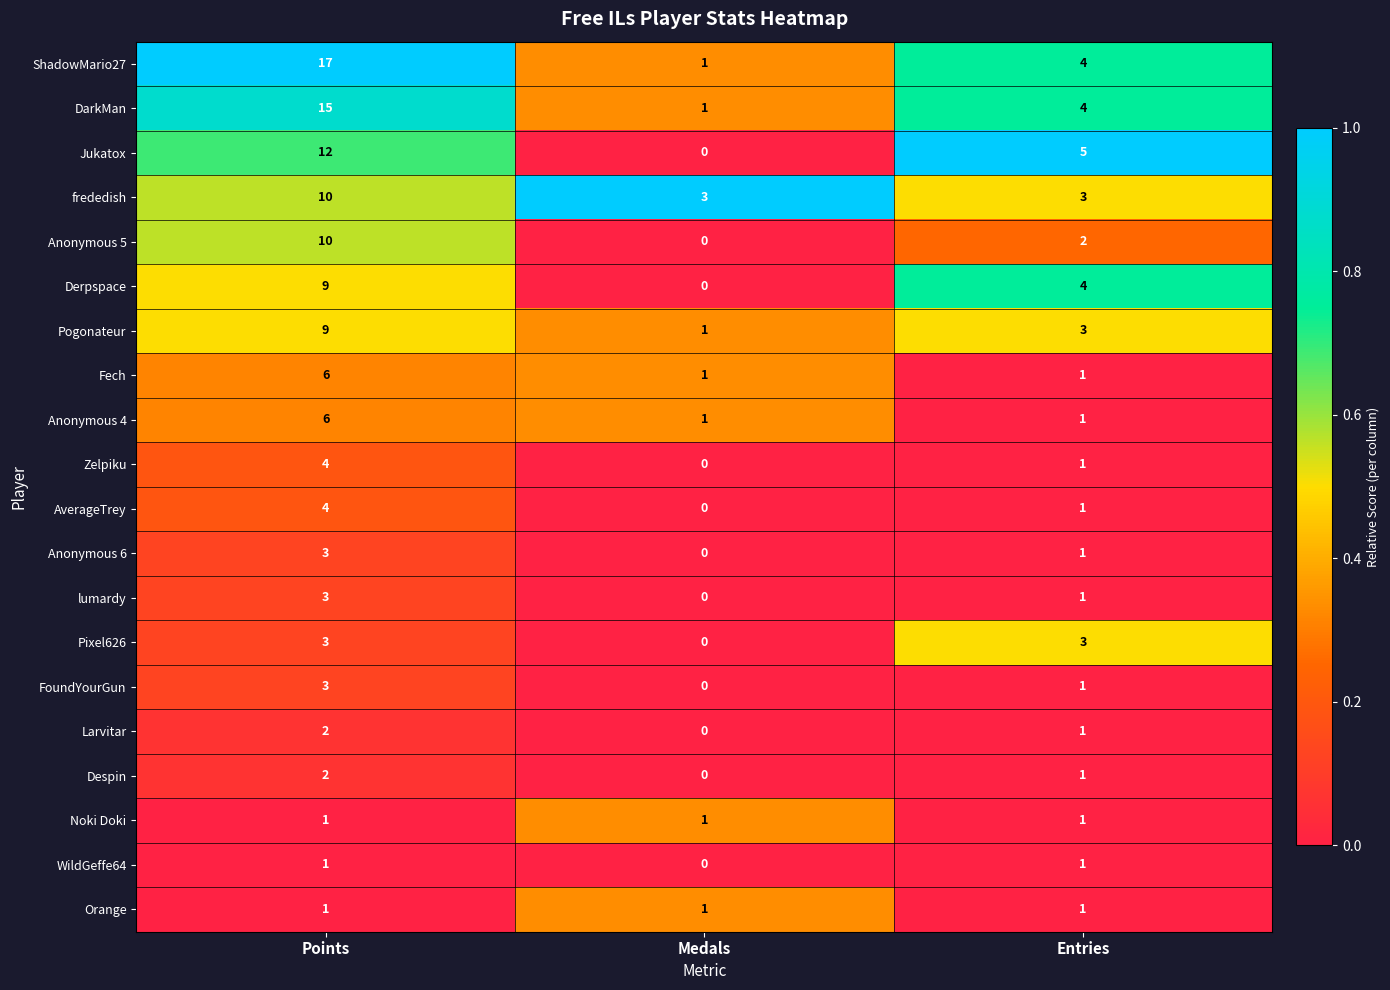

What is the average value of the Fech series?

3